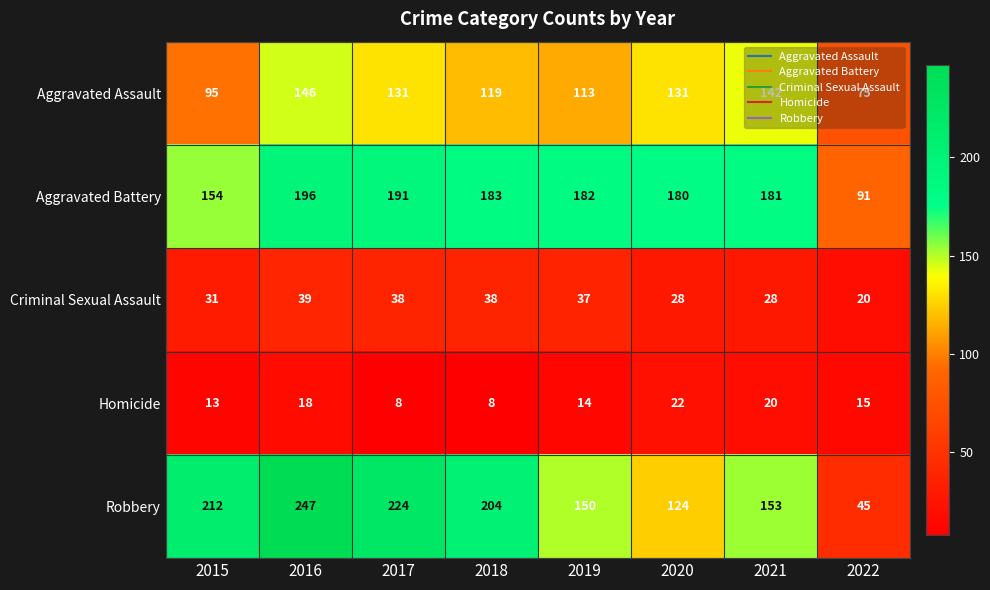

At how many categories does at least one series exceed 97?

7